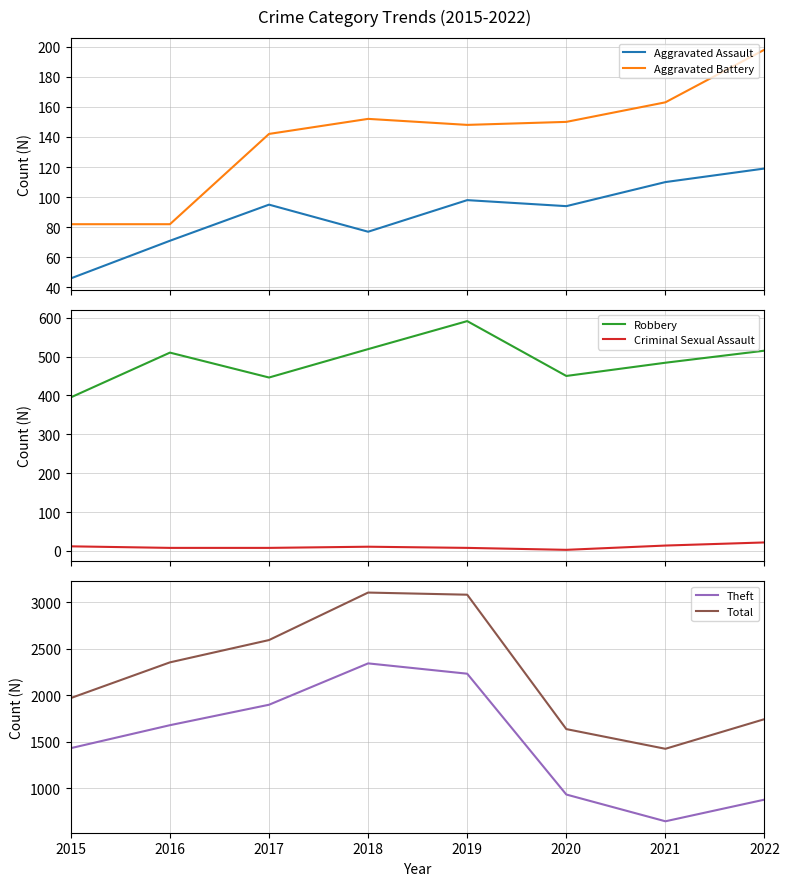

Reading left to right, transcribe all the data shown in this chart.

Aggravated Assault: 46	71	95	77	98	94	110	119
Aggravated Battery: 82	82	142	152	148	150	163	198
Robbery: 395	510	446	519	591	450	484	515
Criminal Sexual Assault: 12	8	8	11	8	3	14	22
Theft: 1429	1676	1896	2341	2230	930	642	875
Total: 1968	2352	2592	3103	3080	1634	1422	1741